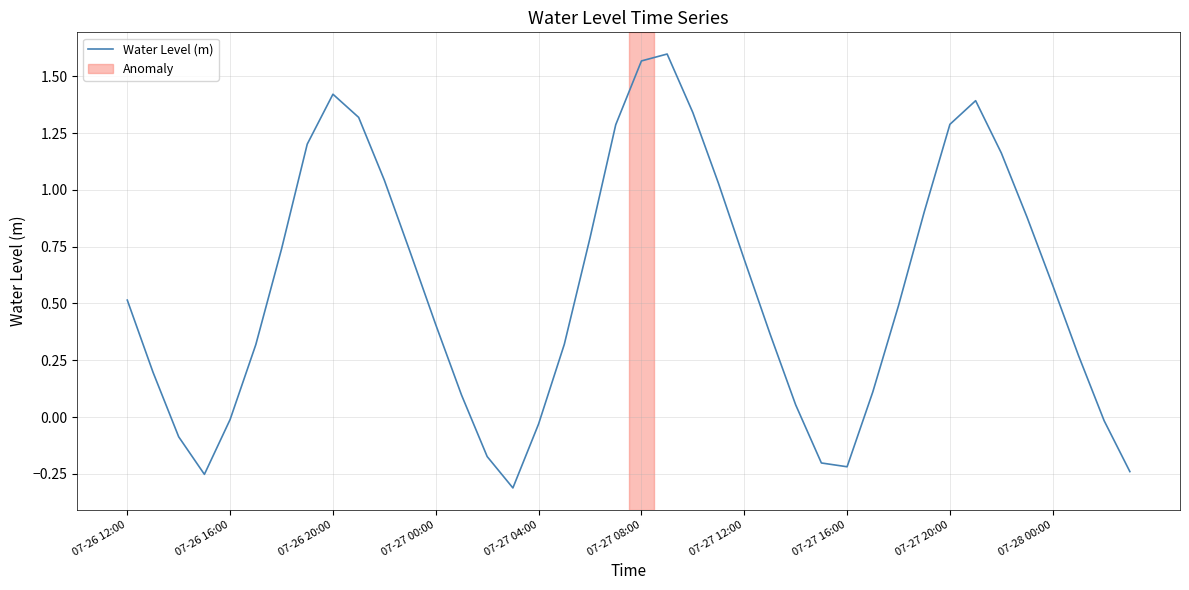

What is the difference between the maximum and minimum values?

1.9